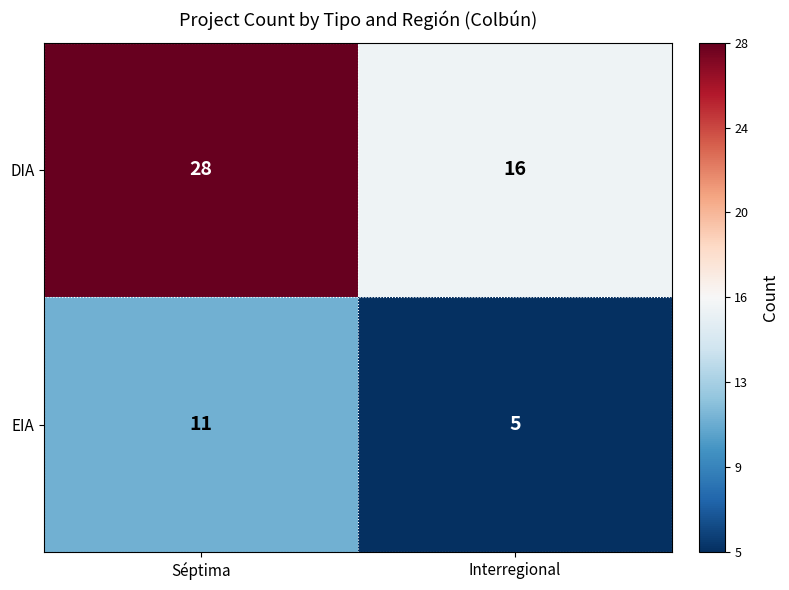

At which category is the sum across all series the highest?

Séptima